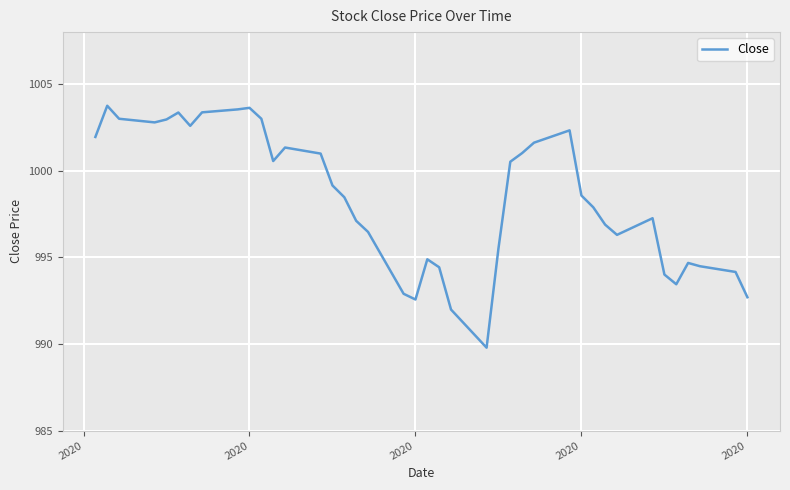

What is the smallest value displayed?

989.8